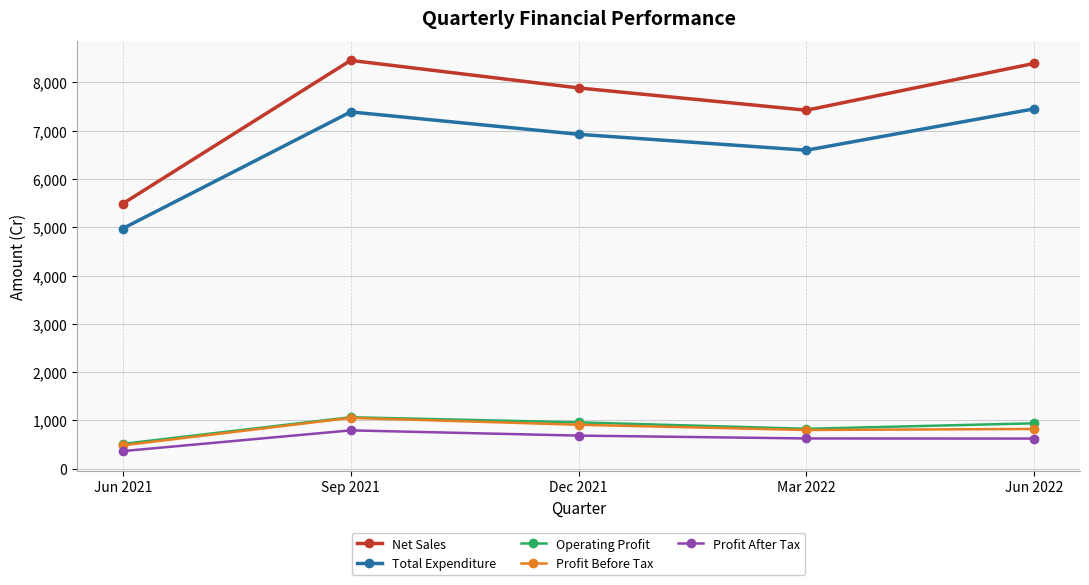

What is the difference between the Net Sales values at Dec 2021 and Sep 2021?

570.1